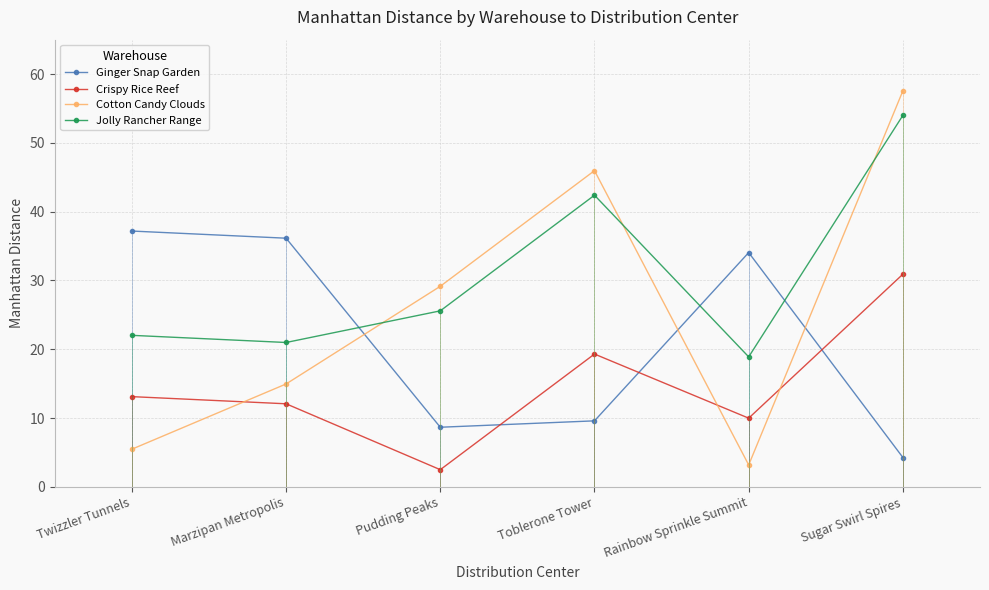

What is the sum of all Jolly Rancher Range values?

183.9